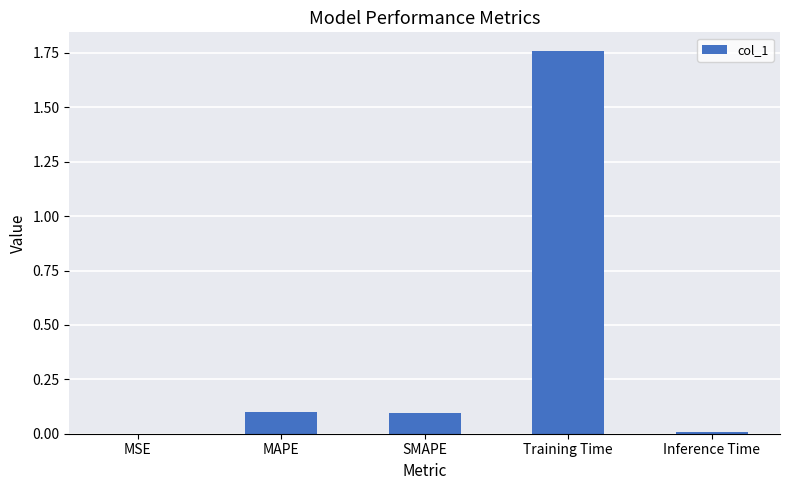

Between SMAPE and Inference Time, which is larger?

SMAPE